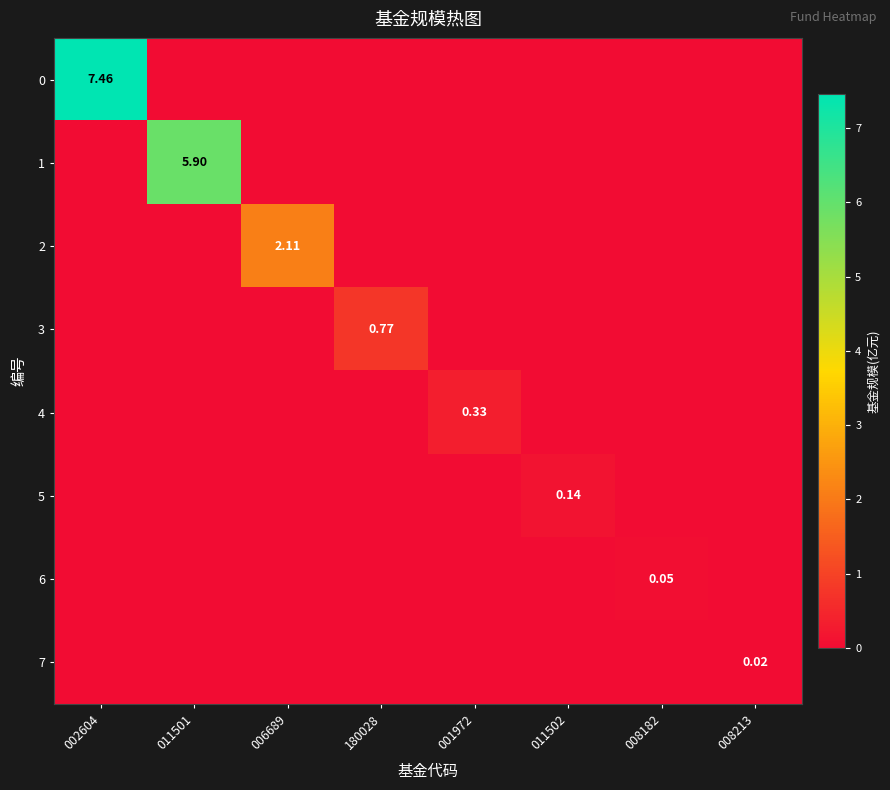

What is the average value of the 1 series?

0.7